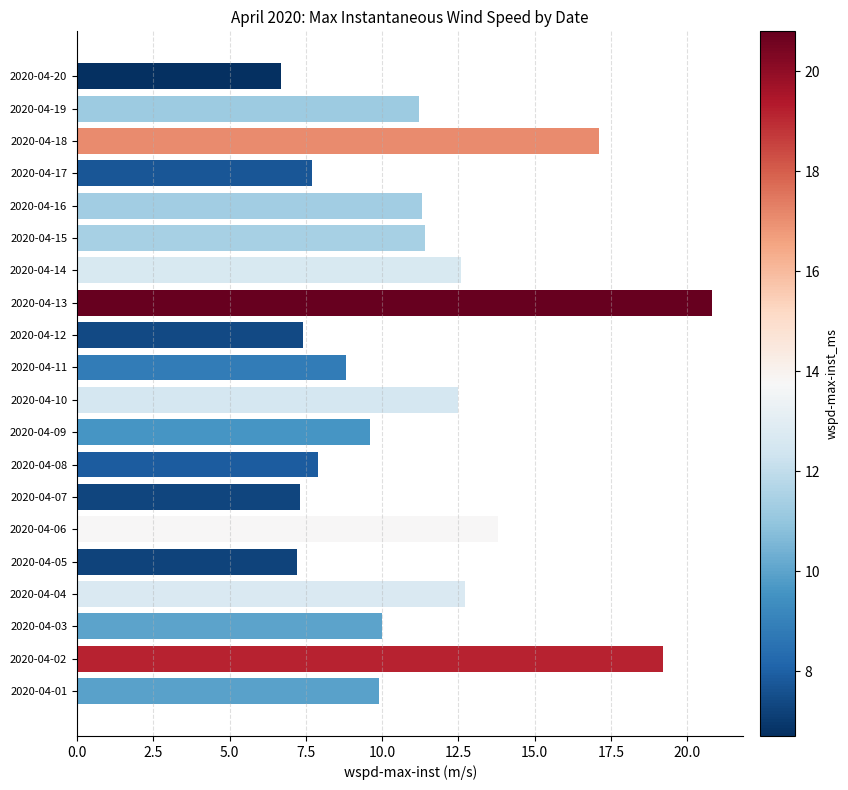

What is the sum of all values?

225.1